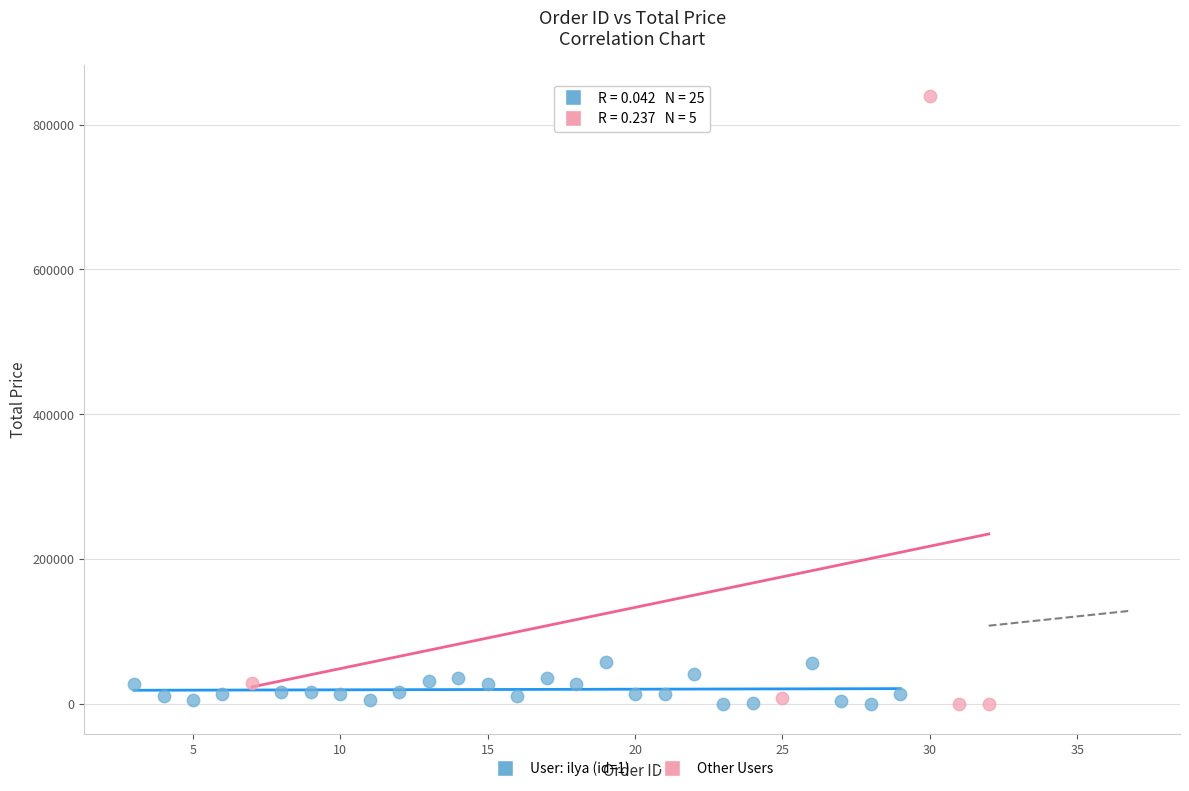

Which series reaches the maximum Y coordinate?

Other Users